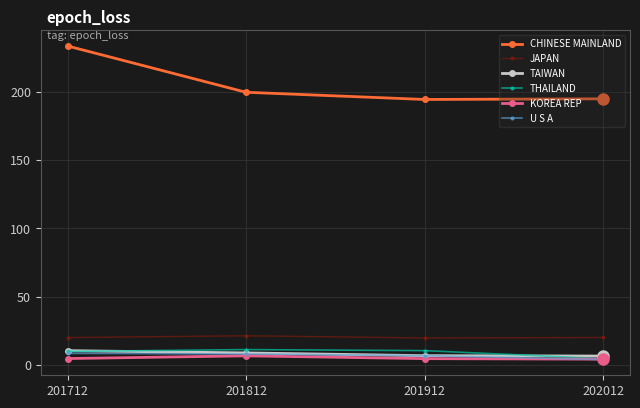

What are all the series names shown in the legend?

CHINESE MAINLAND, JAPAN, TAIWAN, THAILAND, KOREA REP, U S A